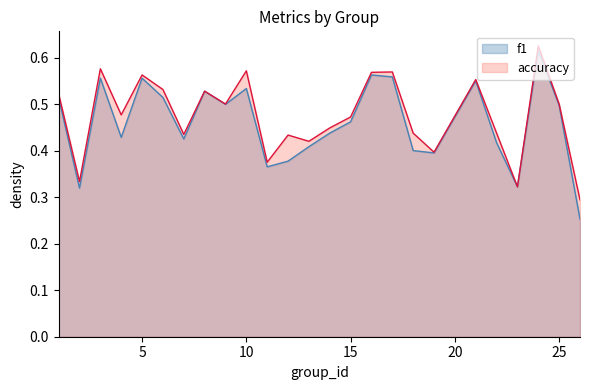

True or false: f1 has a value of 0.1 at 6.

False